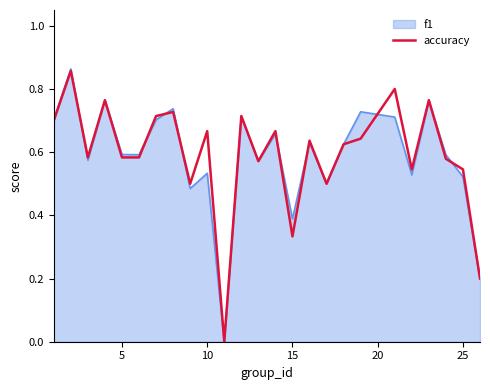

Which series has the widest spread of values?

f1